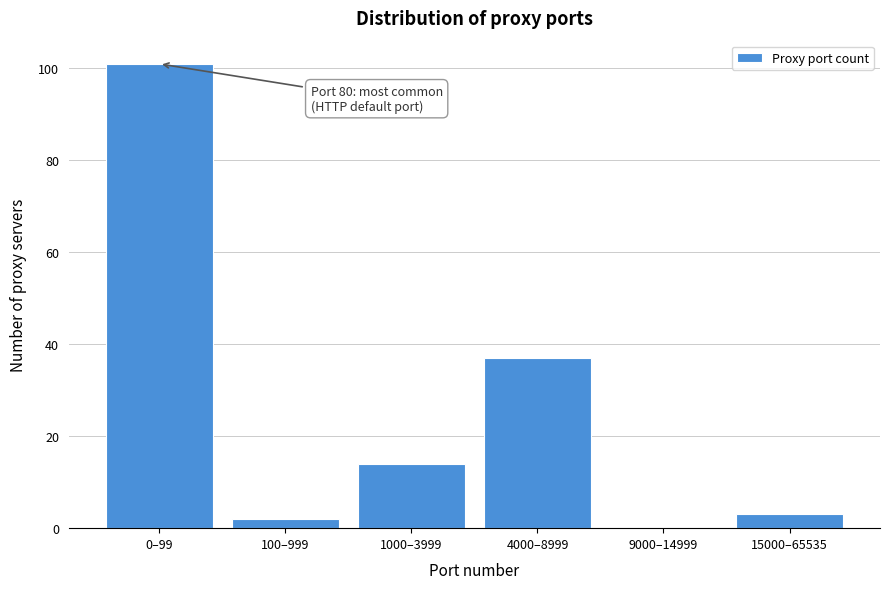

Reading left to right, transcribe all the data shown in this chart.

0–99=101	100–999=2	1000–3999=14	4000–8999=37	9000–14999=0	15000–65535=3